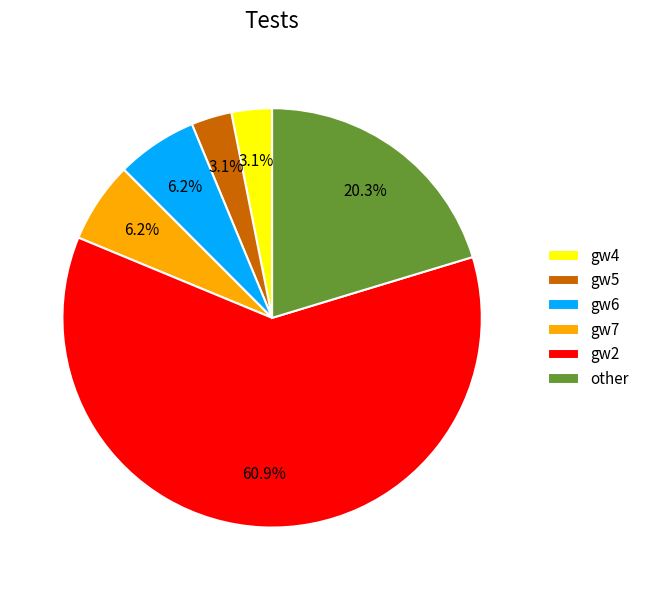

What percentage is NOT represented by gw4?

96.9%